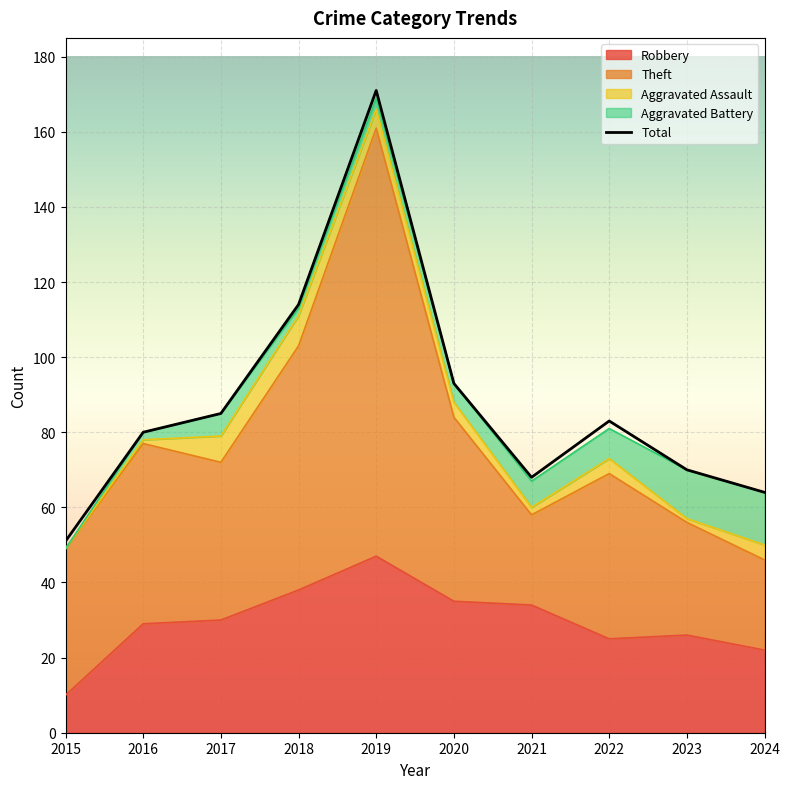

The value of Aggravated Battery at 2023 is 7. True or false?

False